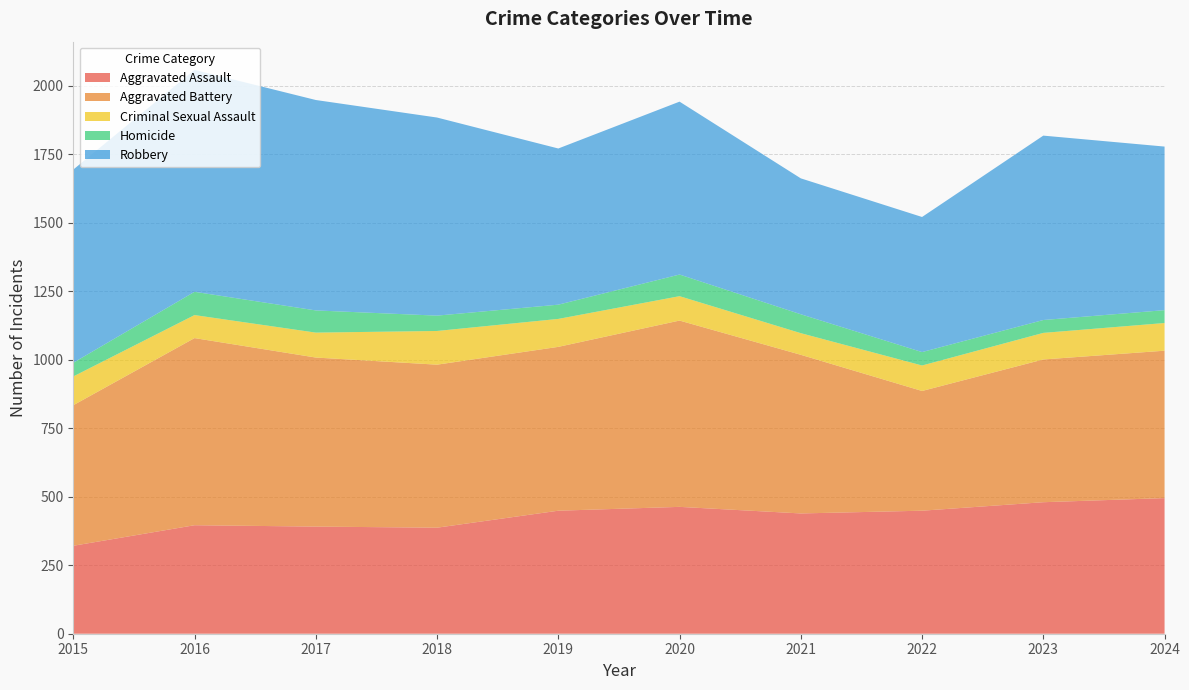

Reading left to right, extract all data points from this chart.

Aggravated Assault: 2015=321	2016=396	2017=391	2018=387	2019=449	2020=463	2021=439	2022=449	2023=480	2024=495
Aggravated Battery: 2015=513	2016=683	2017=617	2018=595	2019=598	2020=680	2021=579	2022=437	2023=521	2024=538
Criminal Sexual Assault: 2015=105	2016=84	2017=91	2018=123	2019=102	2020=89	2021=79	2022=93	2023=97	2024=101
Homicide: 2015=50	2016=85	2017=81	2018=56	2019=52	2020=79	2021=69	2022=49	2023=47	2024=47
Robbery: 2015=705	2016=810	2017=768	2018=723	2019=570	2020=631	2021=496	2022=493	2023=673	2024=597